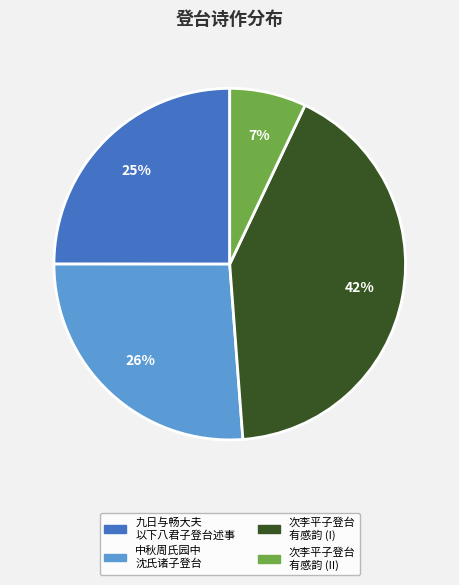

Is there a majority slice in this chart?

No